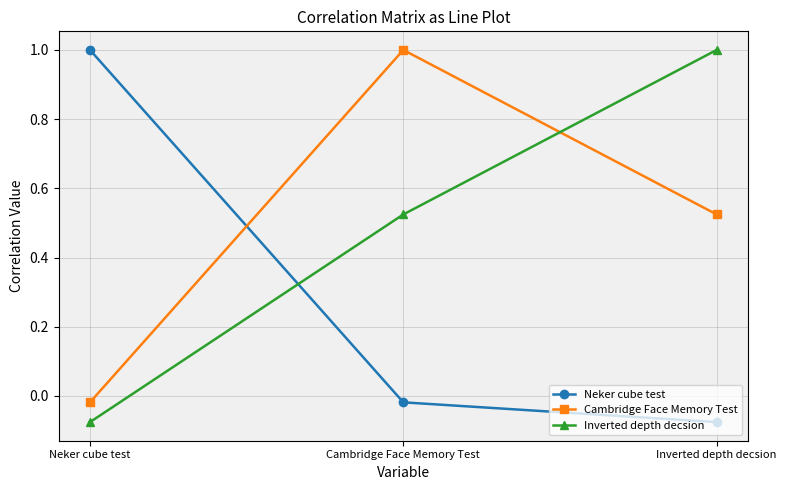

What is the label of the 1st point from the right?

Inverted depth decsion